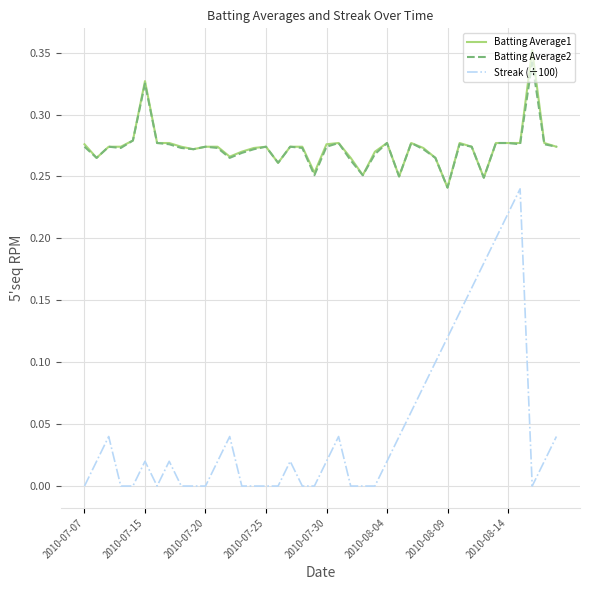

Which series has the widest spread of values?

Streak (÷100)